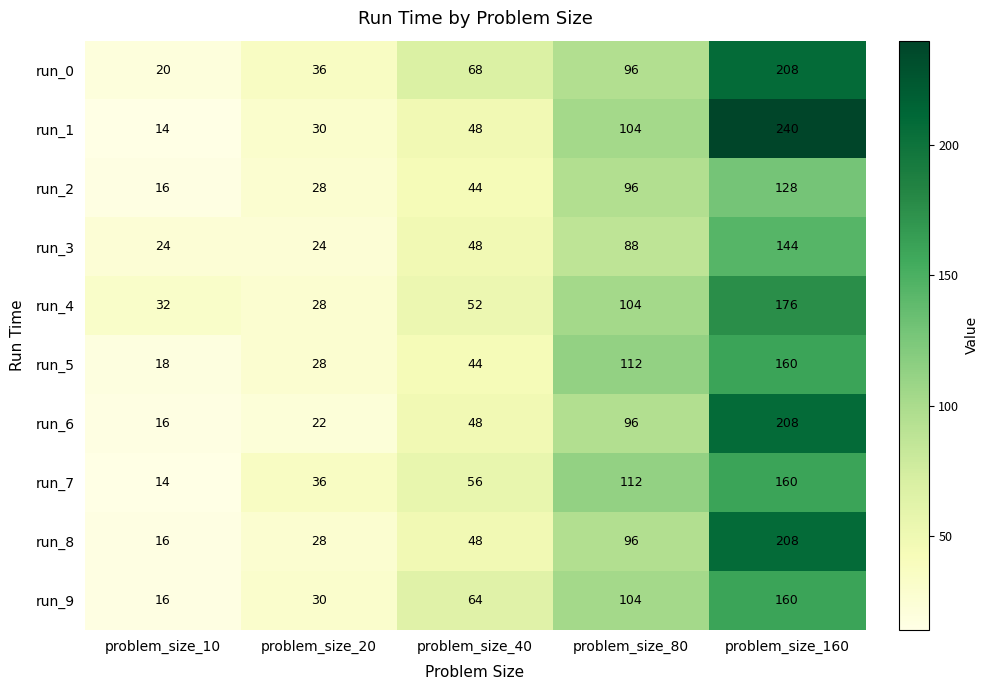

What is the difference between the run_6 values at problem_size_20 and problem_size_160?

186